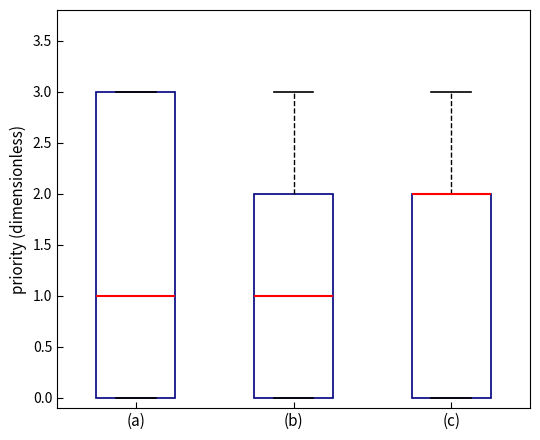

Where is the lower edge of the box for (b) on the y-axis? The values are not printed on the chart, so give them approximately, as read against the axis.

0